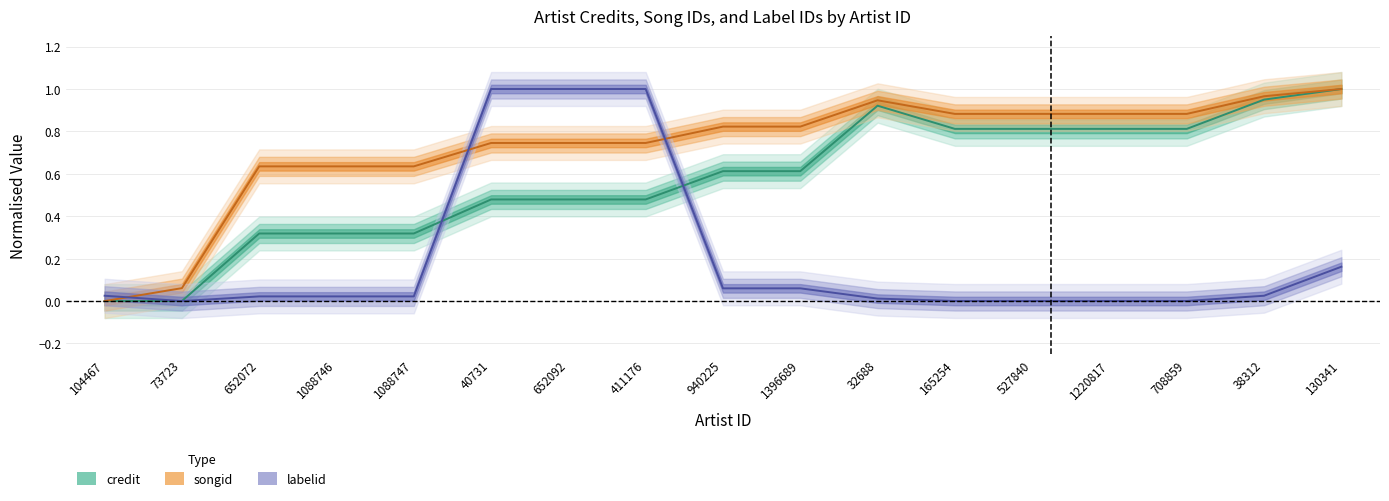

What is the total value across all series at 940225?

1.5